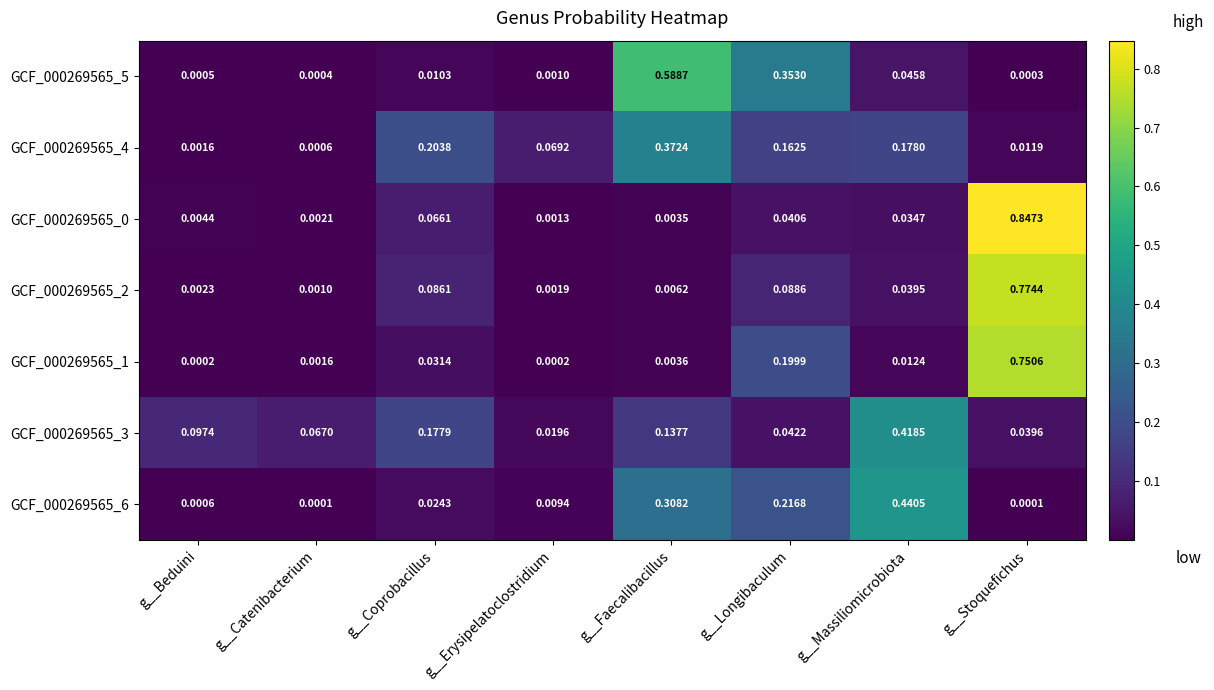

At which label is GCF_000269565_2 closest to 0?

g__Catenibacterium